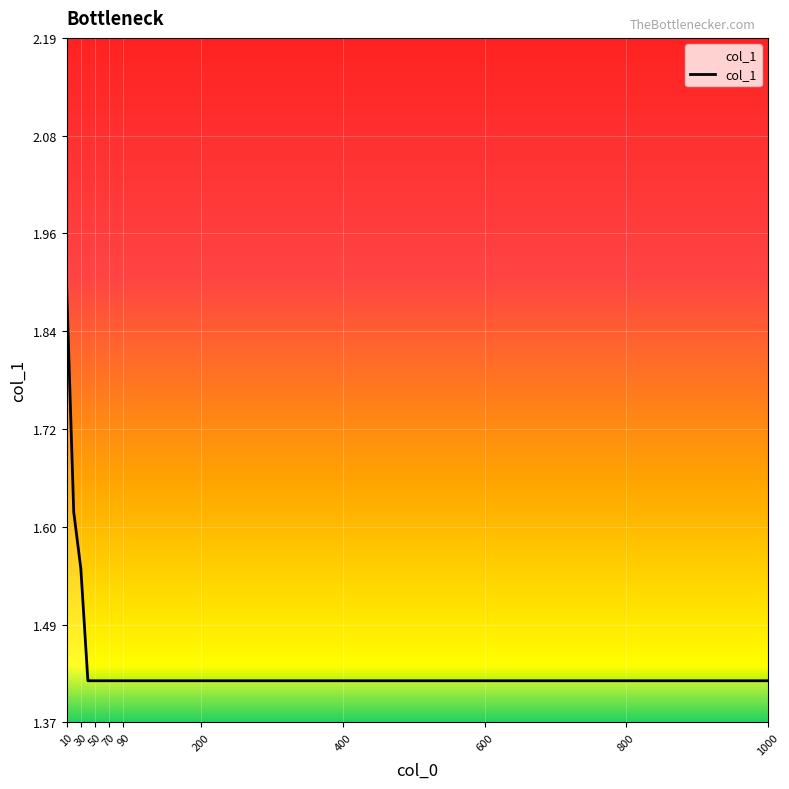

What is the difference between the maximum and minimum values?

0.5